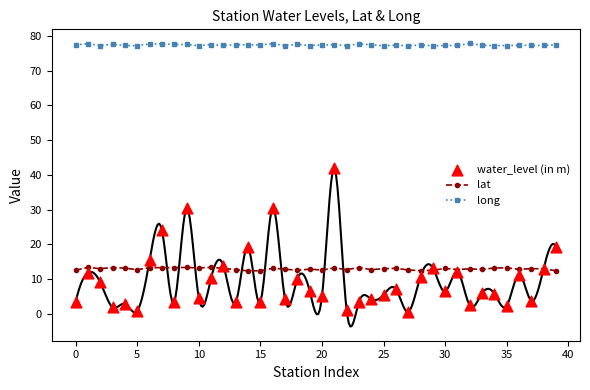

Which series reaches the maximum Y coordinate?

long